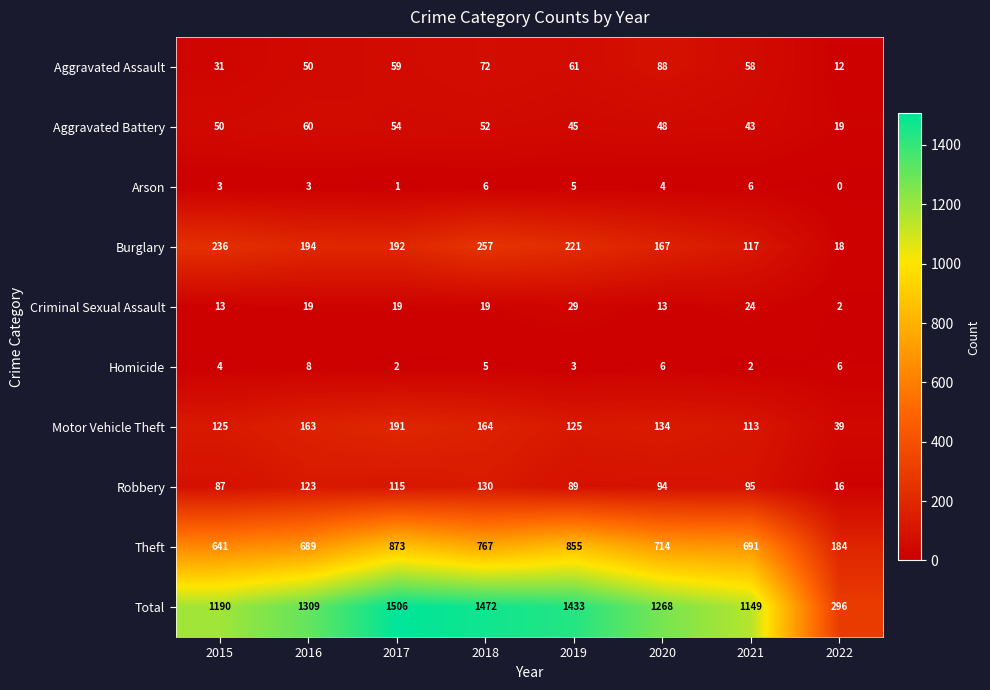

Which series changed the most between 2017 and 2022?

Total